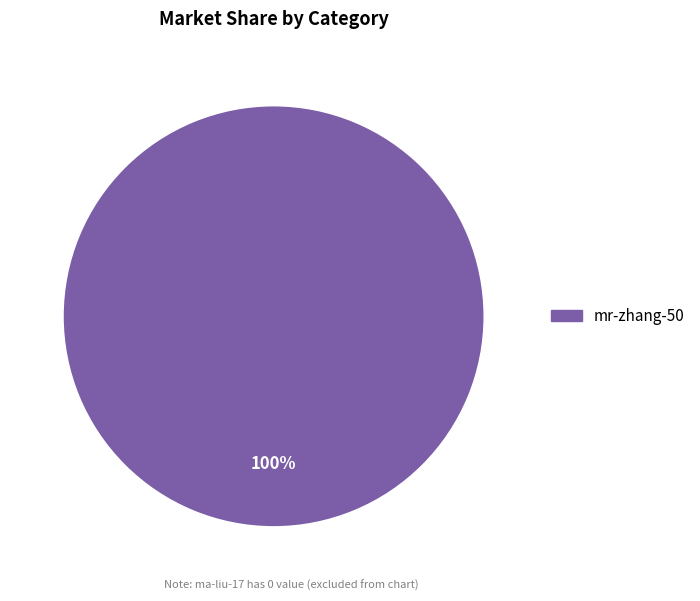

Does any single category account for the majority?

Yes